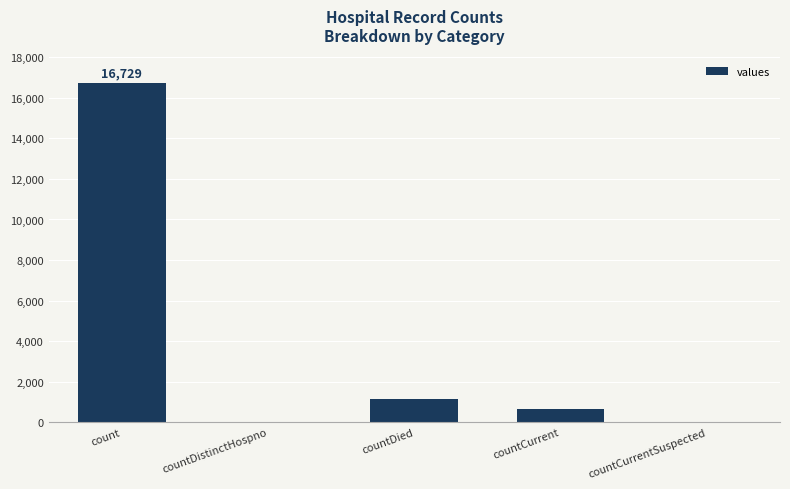

What is the sum of all values?

18539